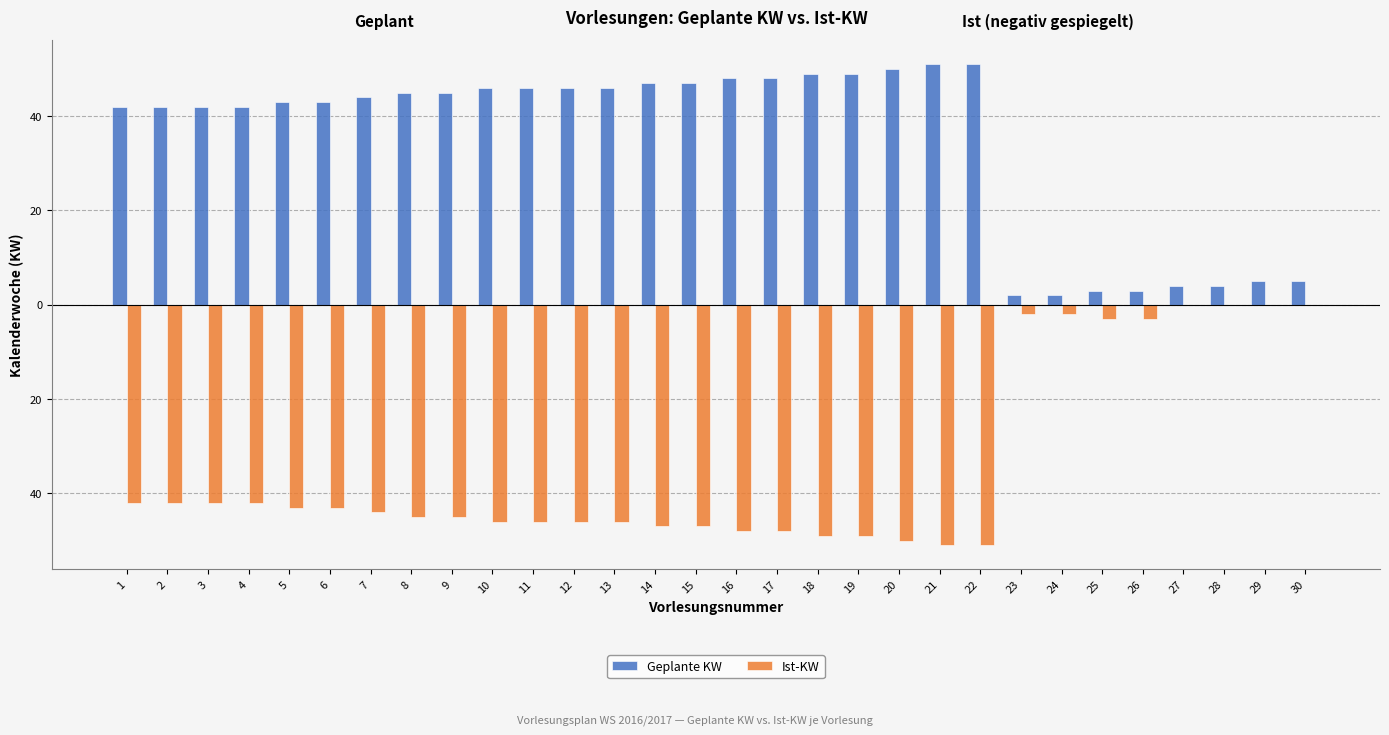

The value of Ist-KW at 15 is -47. True or false?

True